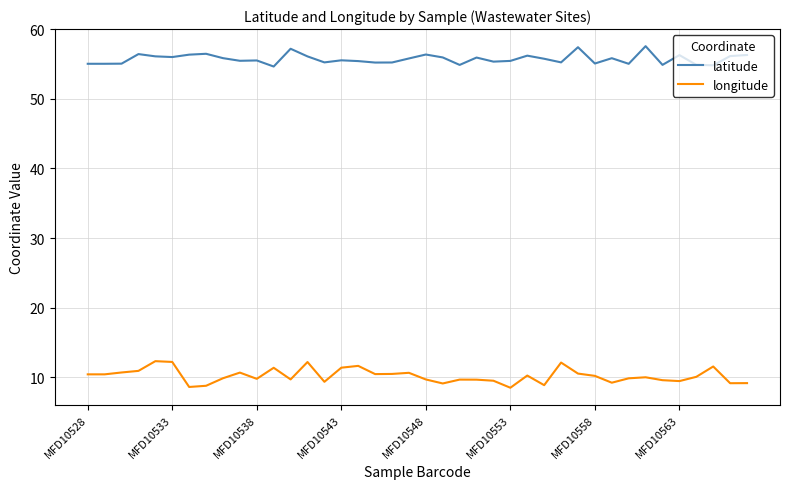

True or false: latitude and longitude intersect in this chart.

False